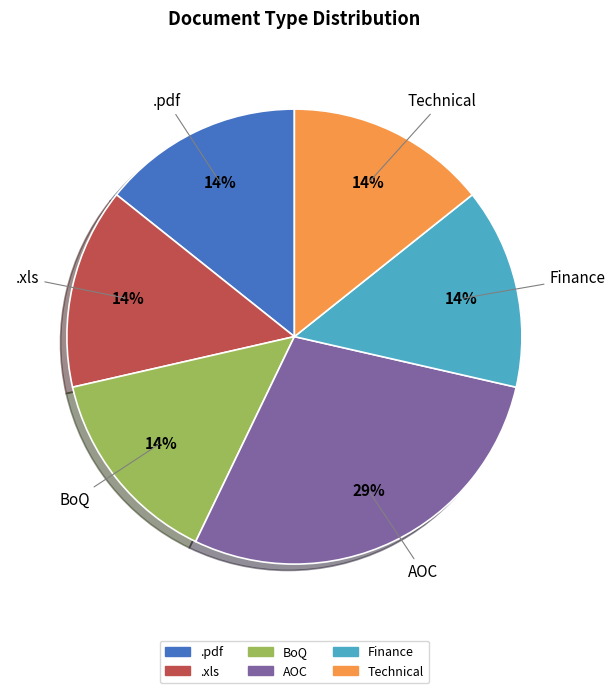

To the nearest percent, what is the combined percentage of .pdf and AOC?

43%